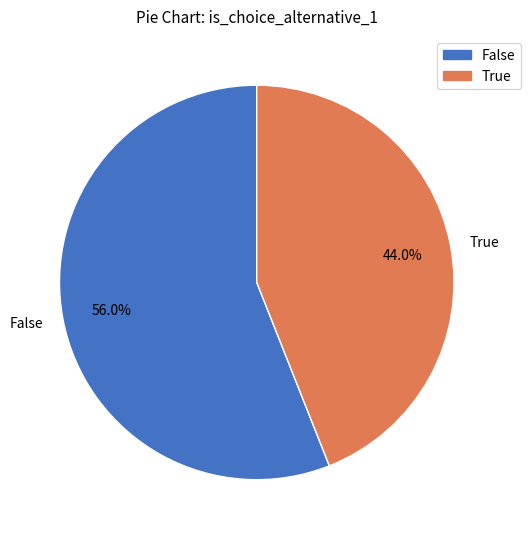

What is the largest slice in the pie chart?

False